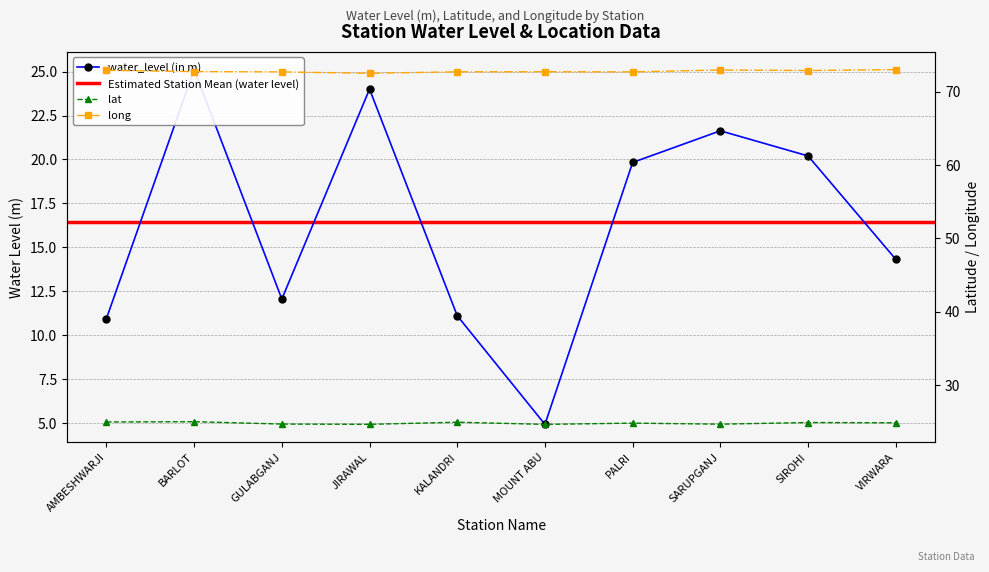

Reading left to right, list all the values displayed in this chart.

water_level (in m): 10.9	25.1	12.1	24.0	11.1	4.9	19.8	21.6	20.2	14.3
lat: 25.0	25.0	24.7	24.6	24.9	24.6	24.8	24.7	24.9	24.8
long: 72.9	72.7	72.7	72.5	72.7	72.7	72.7	72.9	72.9	73.0